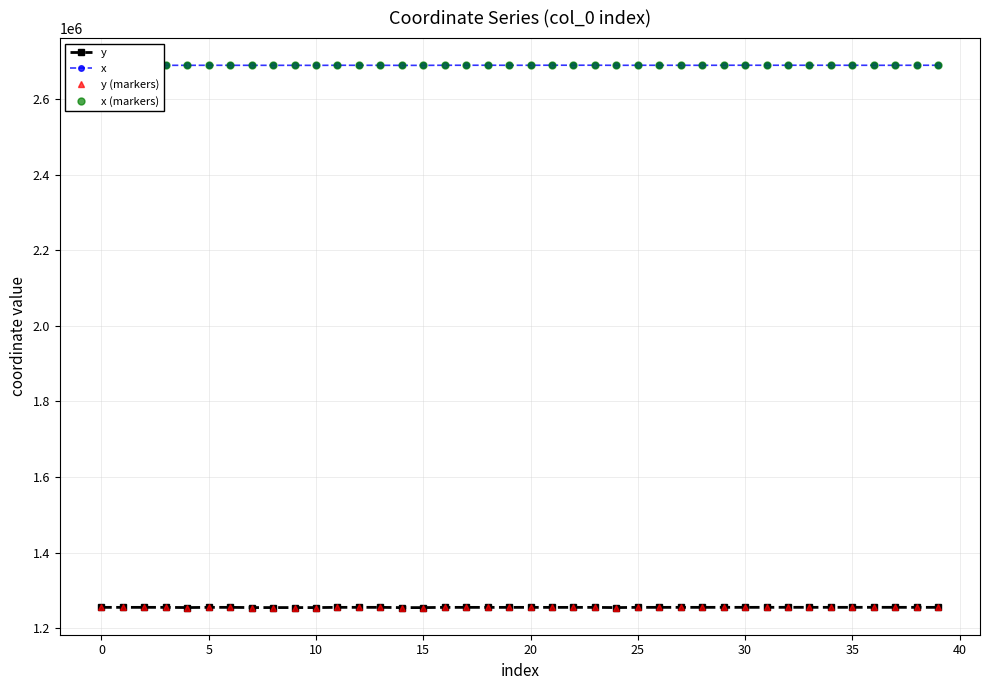

What is the difference between the maximum and second lowest values in the y series?

750.8